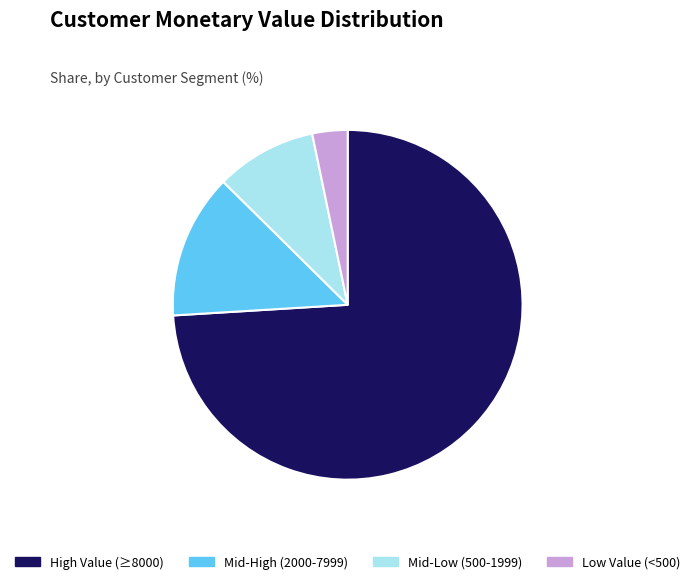

Count the number of slices in the pie.

4